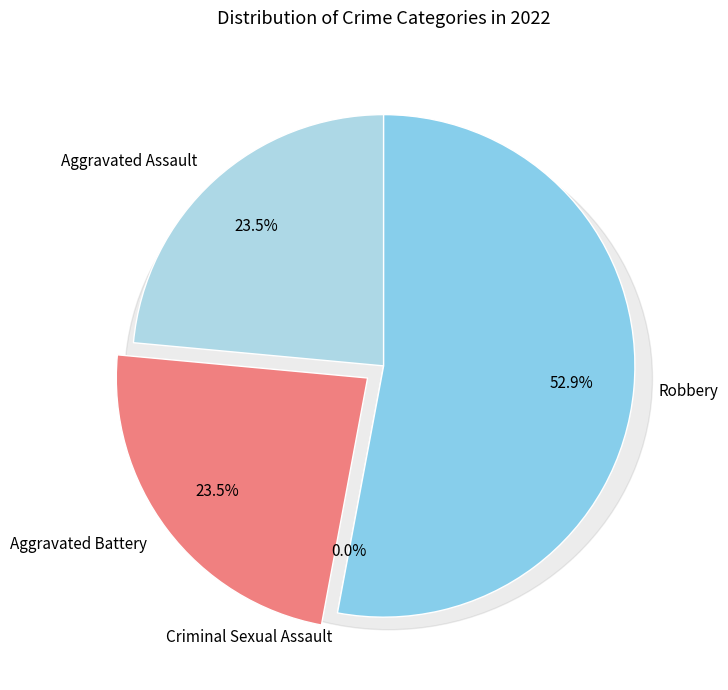

How many segments does this pie chart have?

4